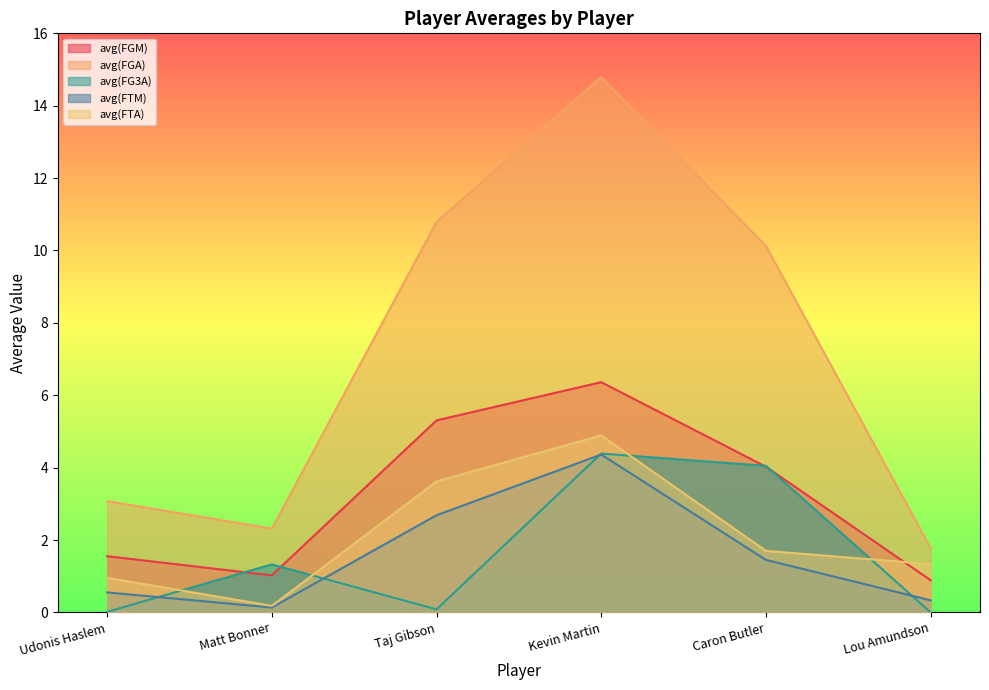

At which category does avg(FTM) reach its first local peak?

Kevin Martin